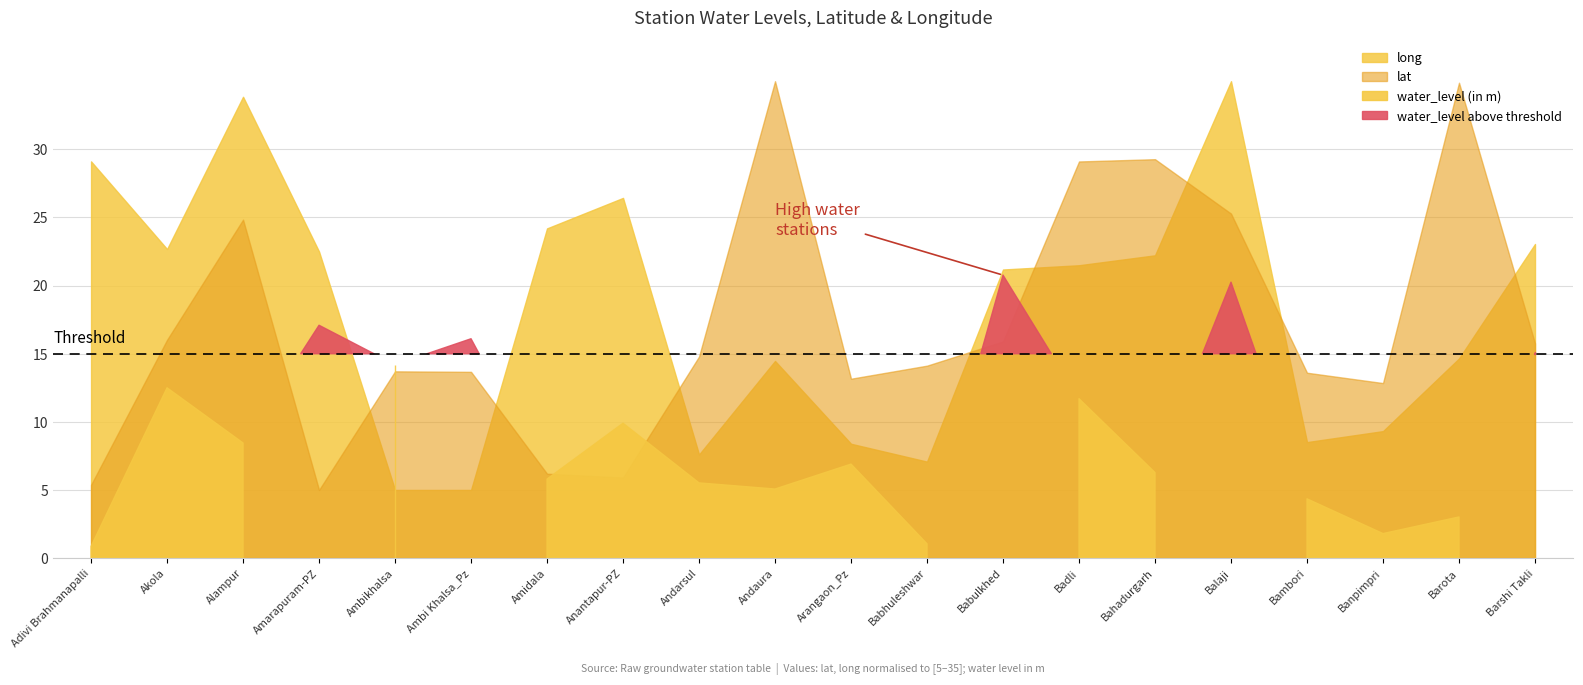

True or false: water_level (in m) and long cross at least once.

False